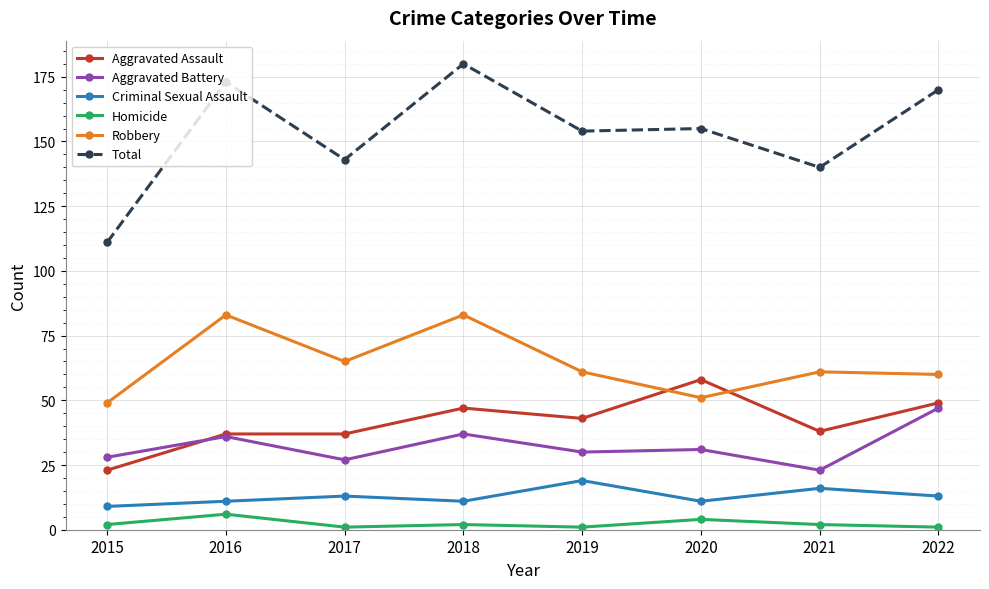

What are all the series names shown in the legend?

Aggravated Assault, Aggravated Battery, Criminal Sexual Assault, Homicide, Robbery, Total